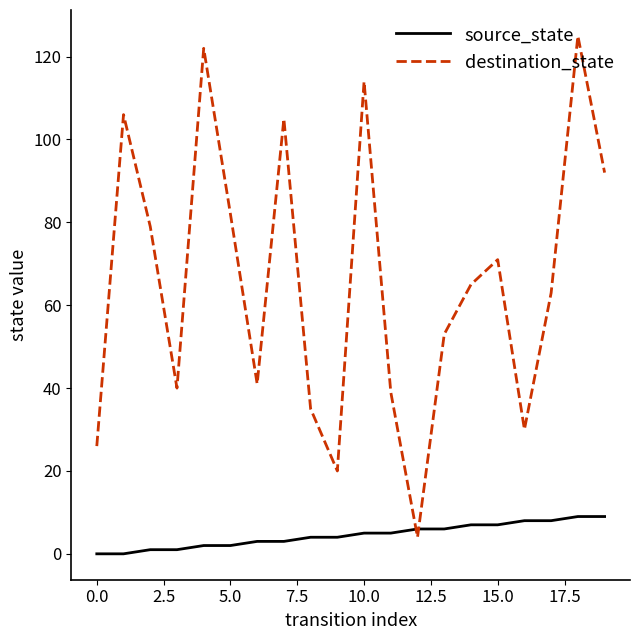

How many lines are shown in the chart?

2